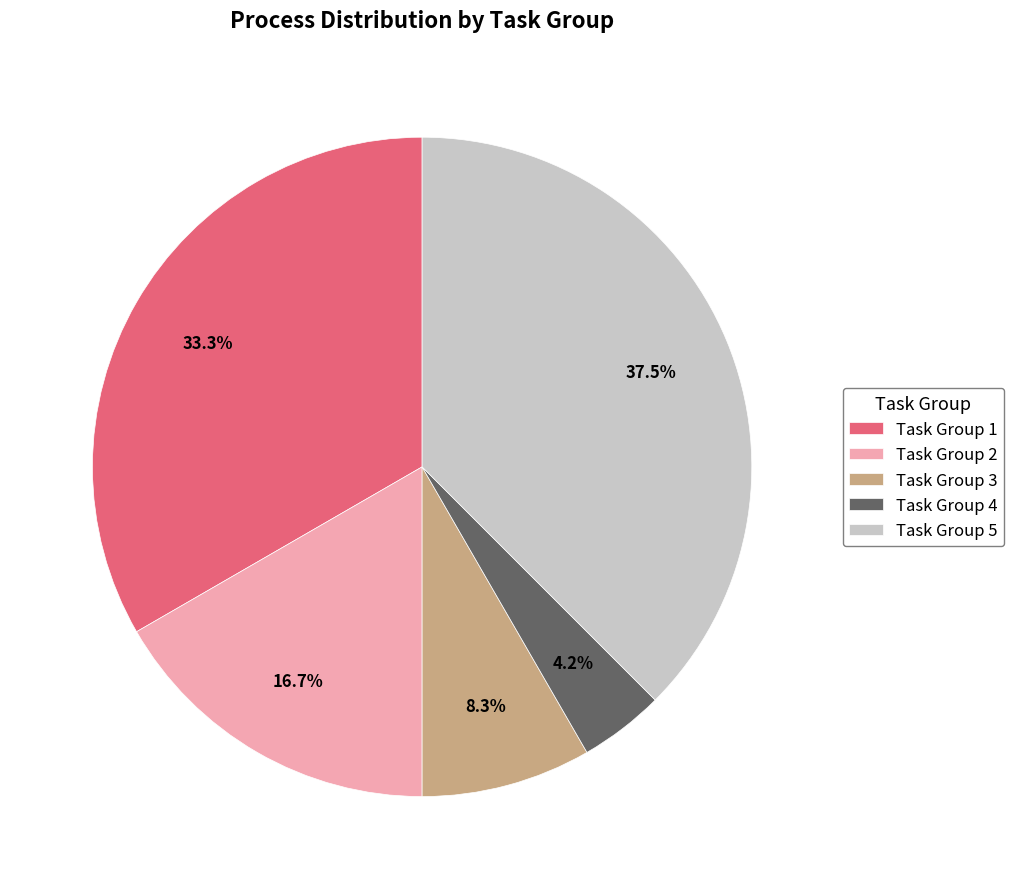

To the nearest percent, what is the combined percentage of Task Group 5 and Task Group 3?

46%